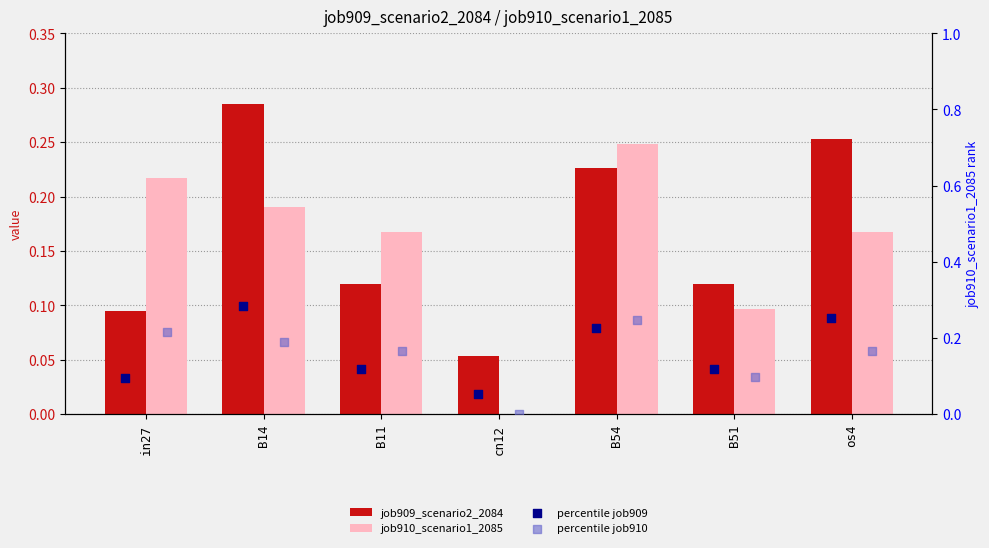

At which category is the sum across all series the highest?

B14